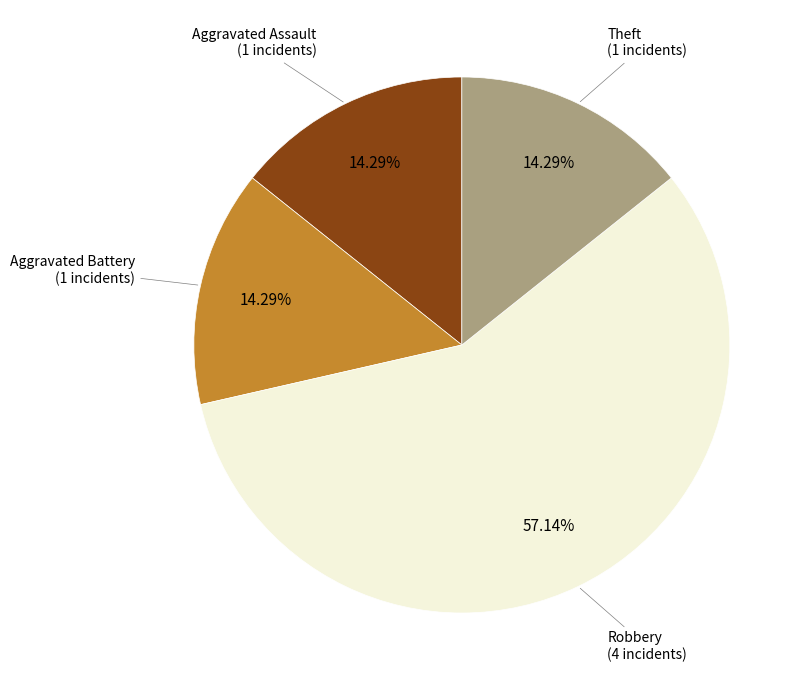

The Robbery slice represents 57% of the pie. True or false?

True